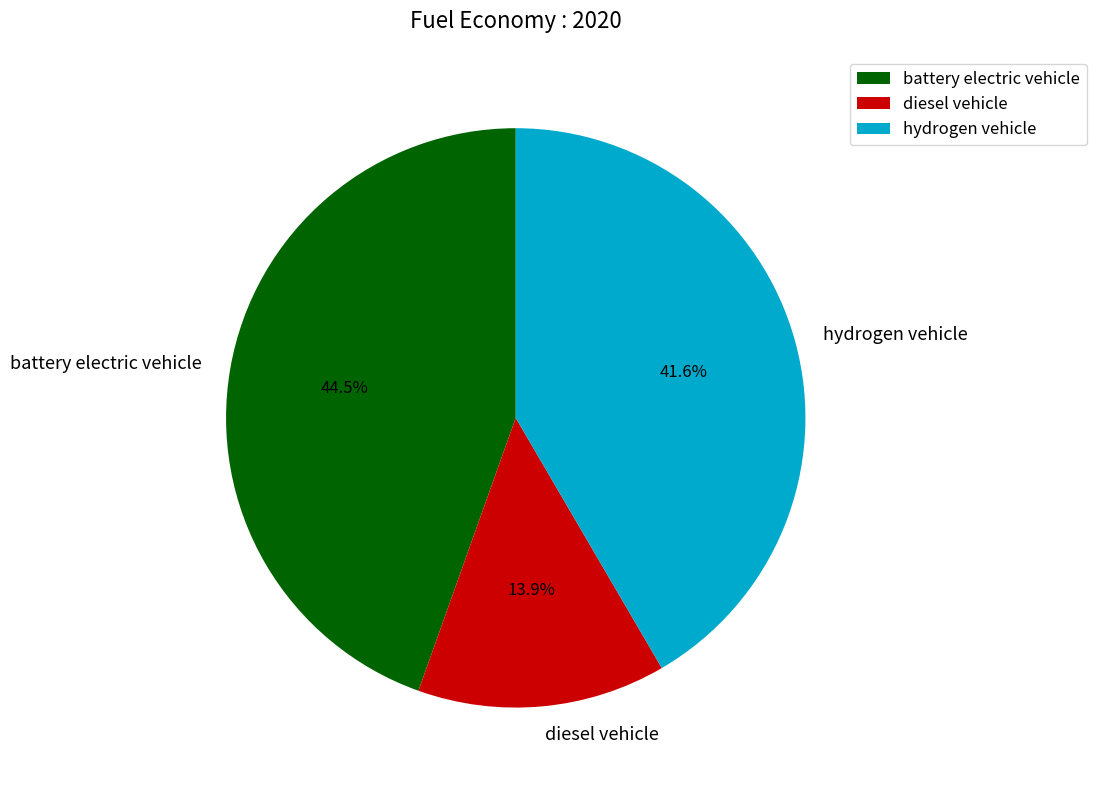

Combined, do battery electric vehicle and diesel vehicle account for over 50%?

Yes